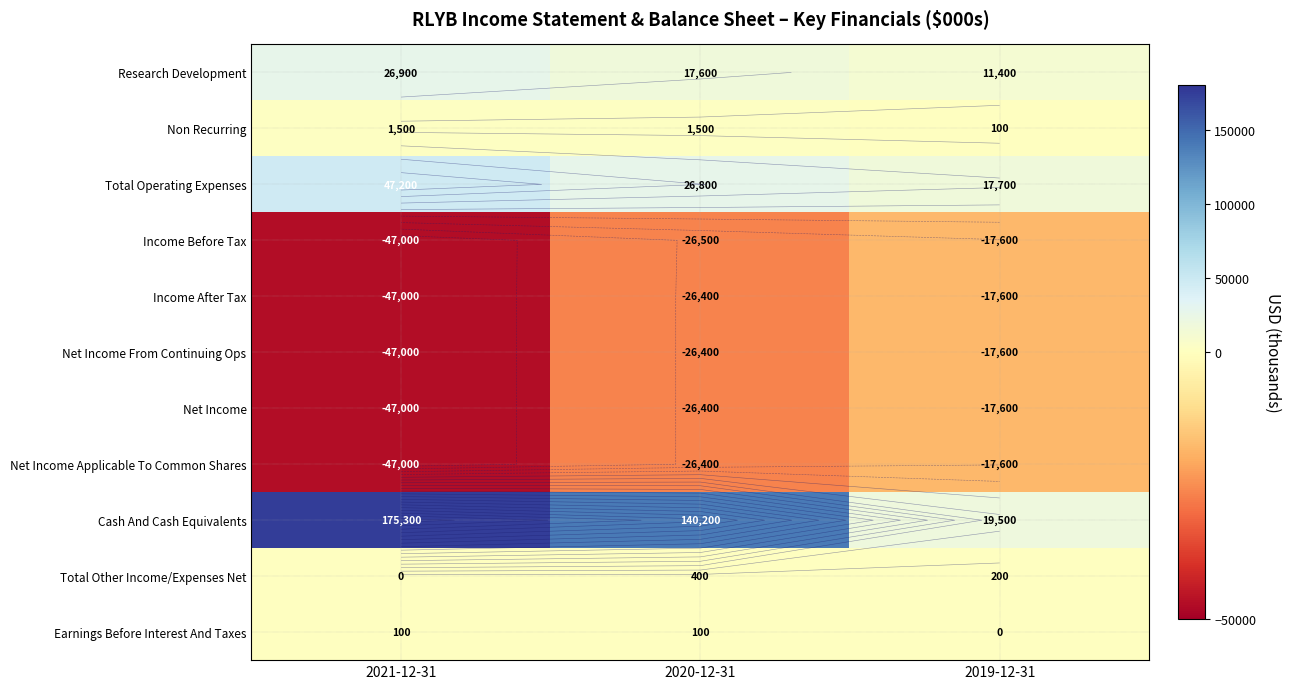

The Total Other Income/Expenses Net series shows 200 at 2019-12-31. True or false?

True